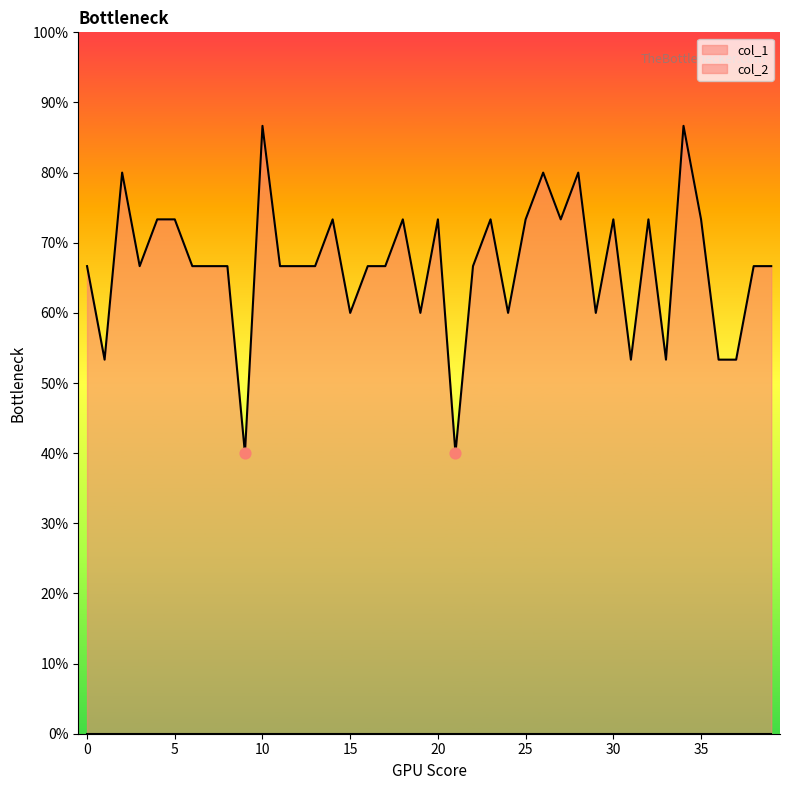

Which has a higher value, 34 or 12?

34